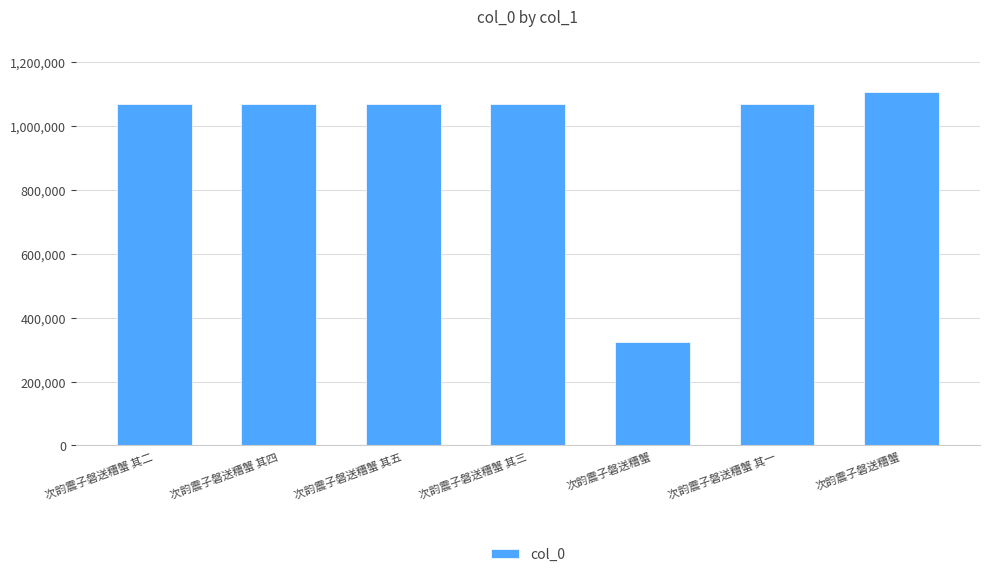

Reading left to right, transcribe all the data shown in this chart.

次韵震子磐送糟蟹 其二=1068668	次韵震子磐送糟蟹 其四=1068670	次韵震子磐送糟蟹 其五=1068671	次韵震子磐送糟蟹 其三=1068669	次韵震子磐送糟蟹=323745	次韵震子磐送糟蟹 其一=1068667	次韵震子磐送糟蟹=1106037